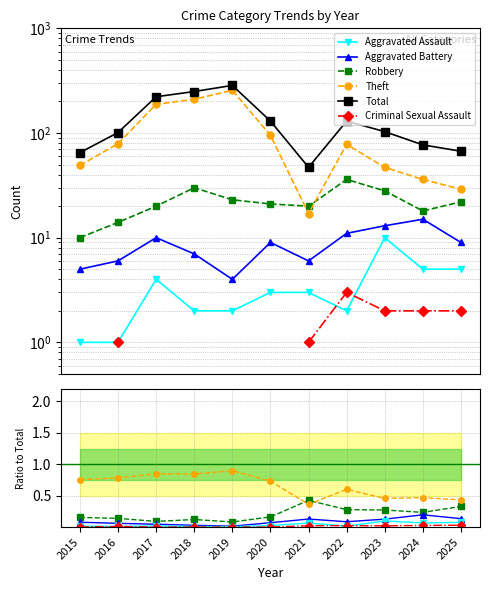

What is the difference between the second highest and minimum values in the Total series?

202.0